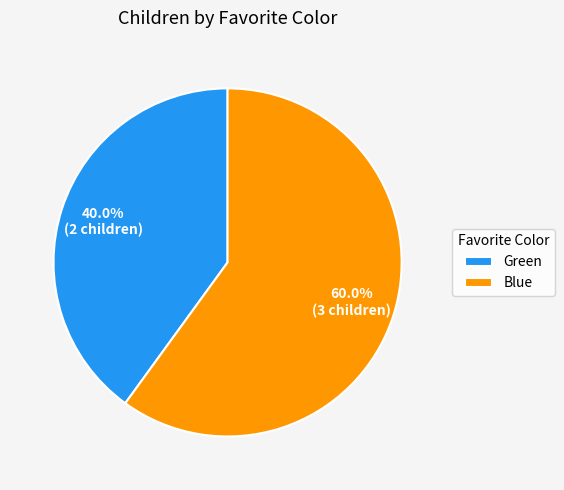

Is there any slice that represents more than half of the pie?

Yes